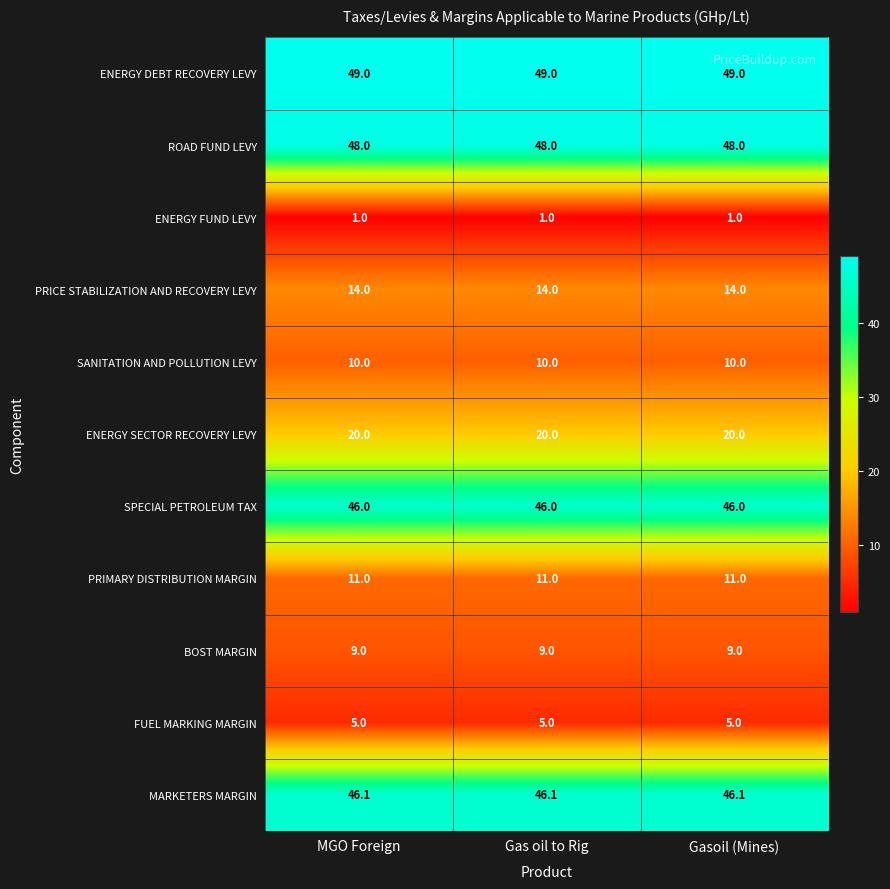

At how many categories does at least one series exceed 37?

3